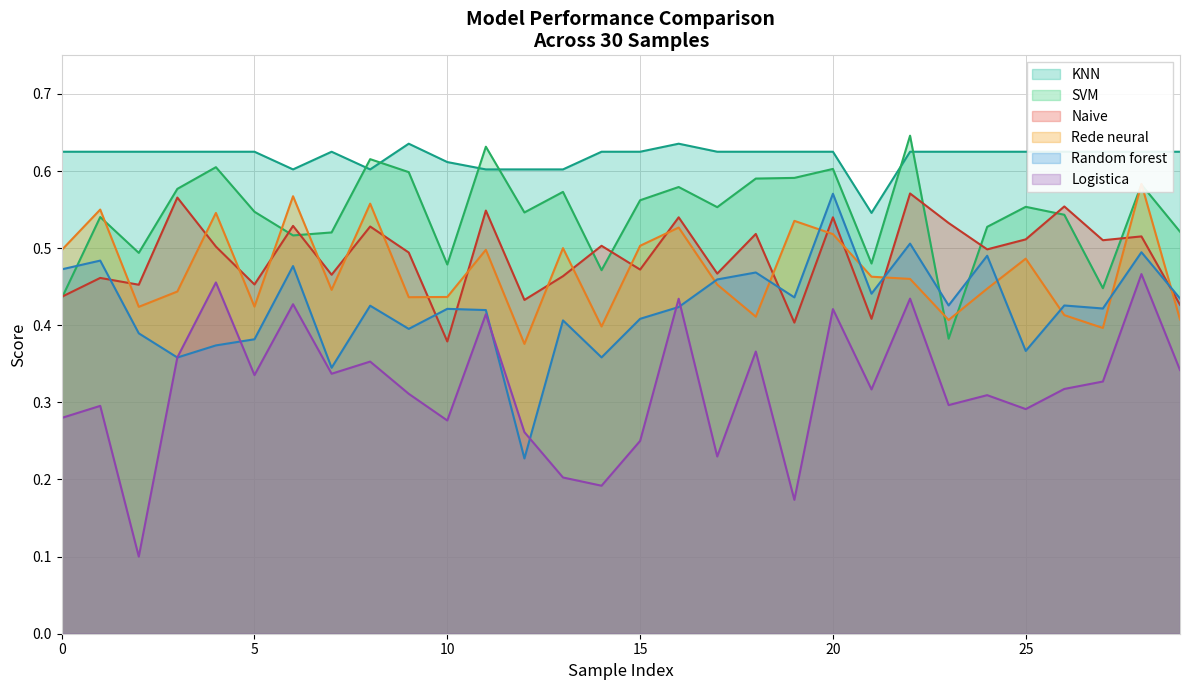

How many interior local peaks does the Rede neural series have?

10